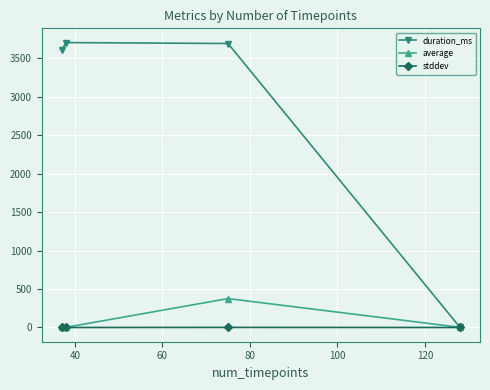

Count the number of categories in the chart.

4